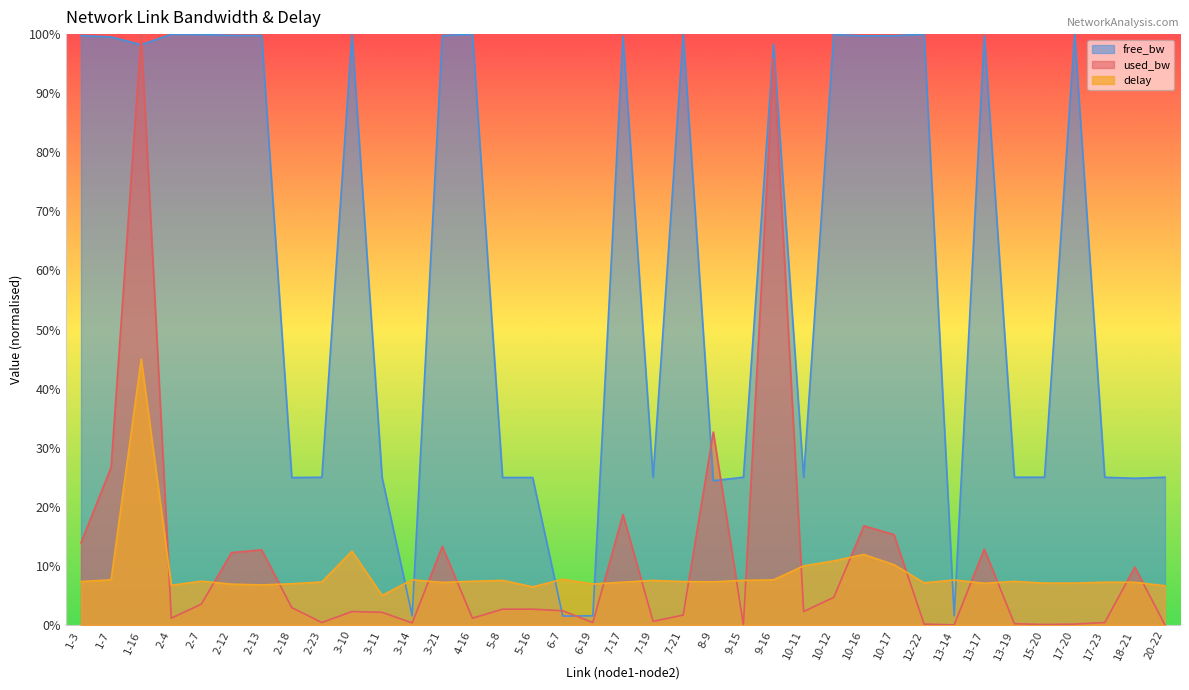

True or false: free_bw and used_bw cross at least once.

True